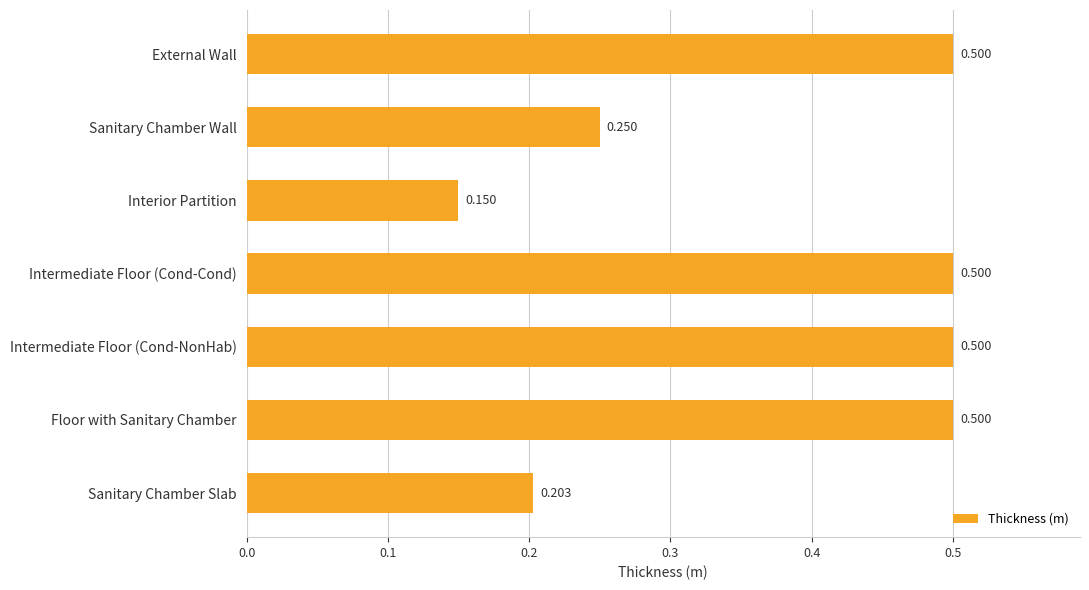

What is the label of the 3rd bar from the bottom?

Intermediate Floor (Cond-NonHab)